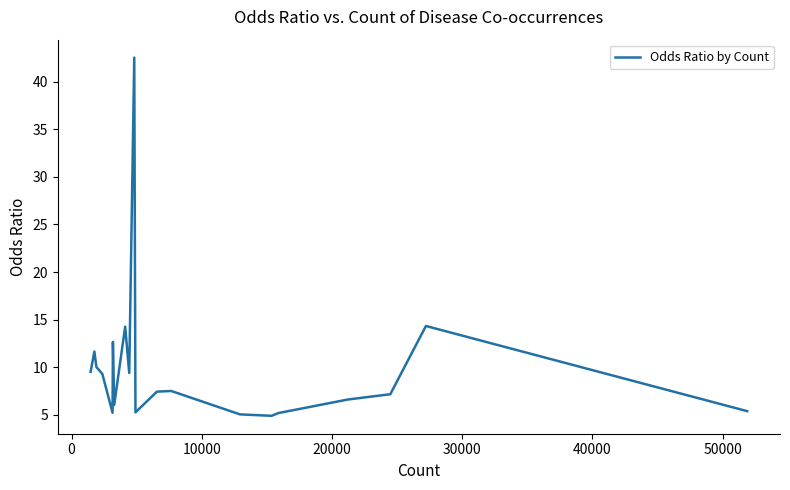

What is the smallest value displayed?

4.9